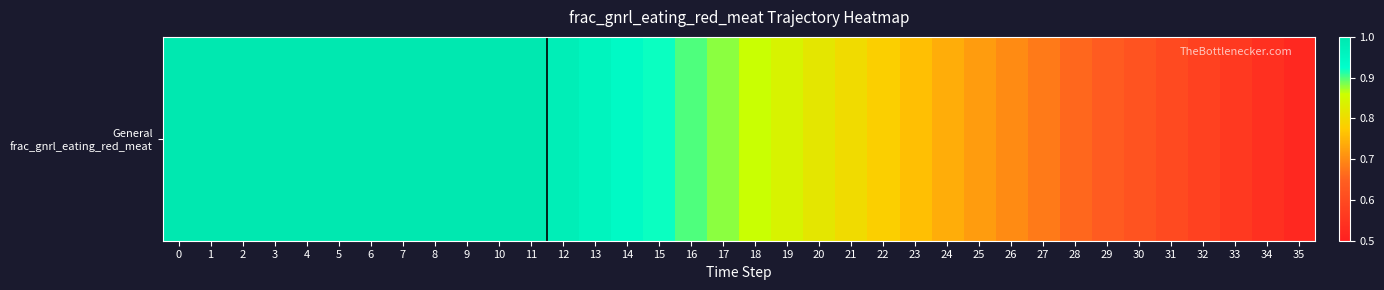

Rank the categories by value from lowest to highest.

35, 34, 33, 32, 31, 30, 29, 28, 27, 26, 25, 24, 23, 22, 21, 20, 19, 18, 17, 16, 15, 14, 13, 12, 0, 1, 2, 3, 4, 5, 6, 7, 8, 9, 10, 11